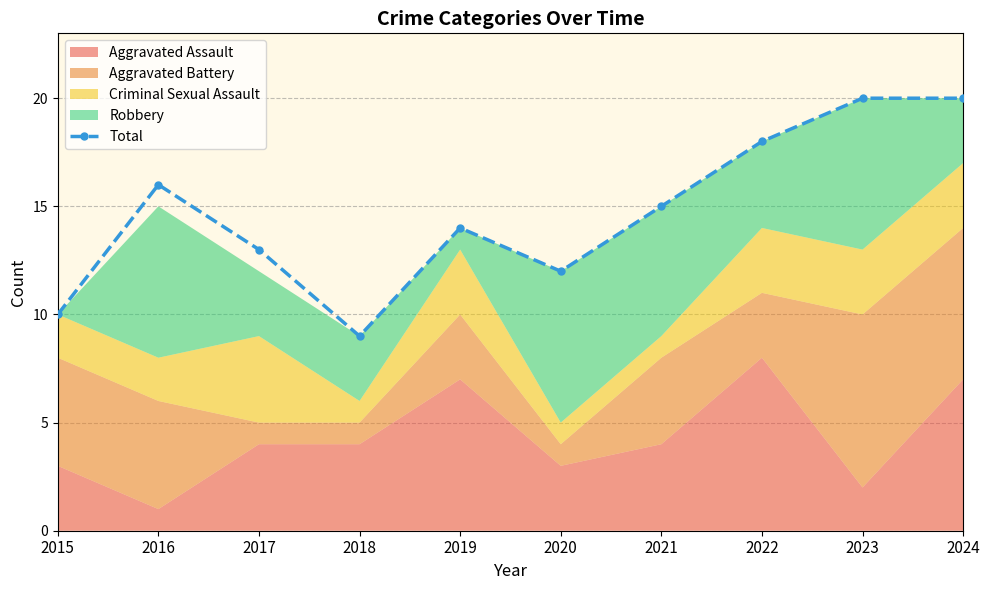

Reading right to left, extract all data points from this chart.

2024=20	2023=20	2022=18	2021=15	2020=12	2019=14	2018=9	2017=13	2016=16	2015=10